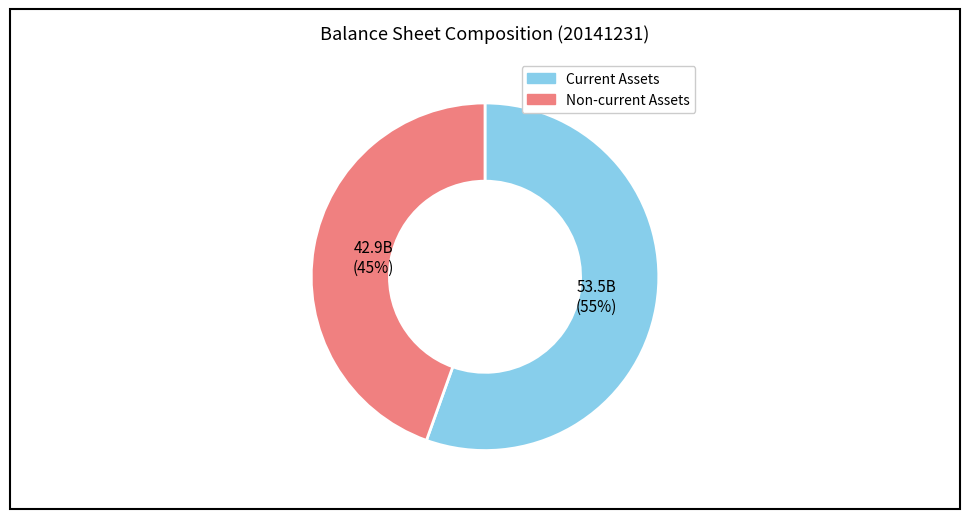

Is there any slice that represents more than half of the pie?

Yes